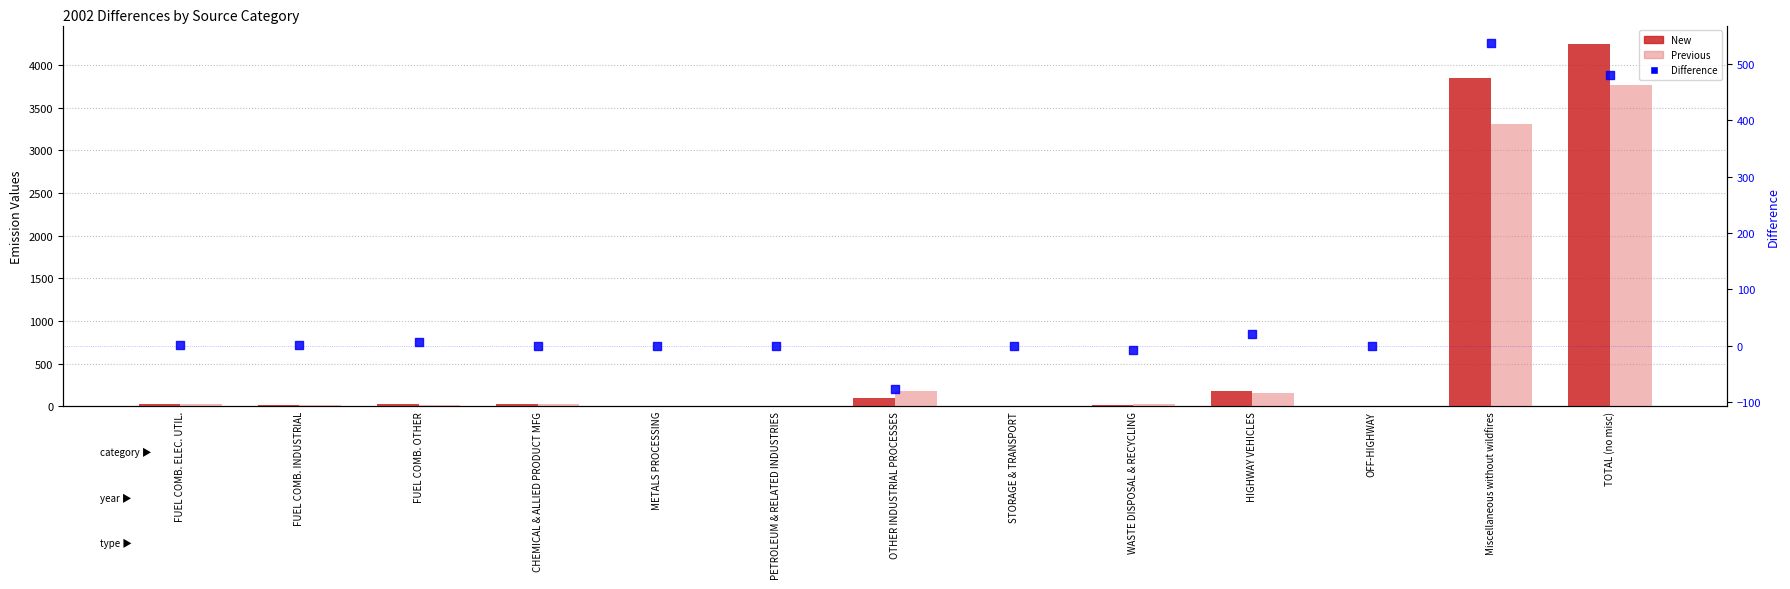

What are all the series names shown in the legend?

New, Previous, Difference